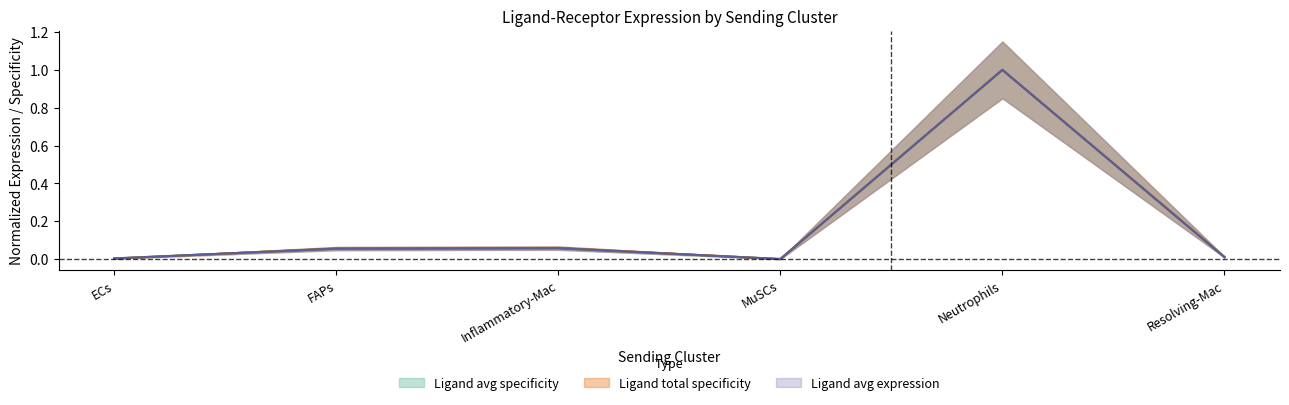

In Ligand total expression value, how many points are lower than both neighbors (excluding endpoints)?

1